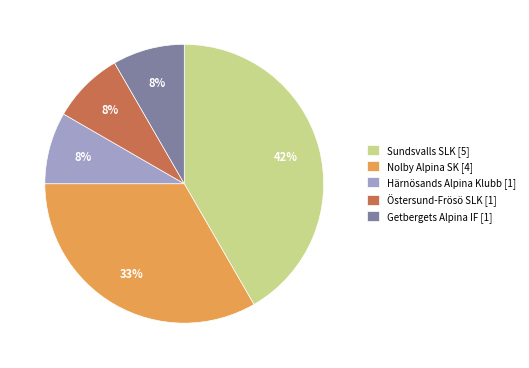

Is it true that Nolby Alpina SK is 33% of the pie?

True